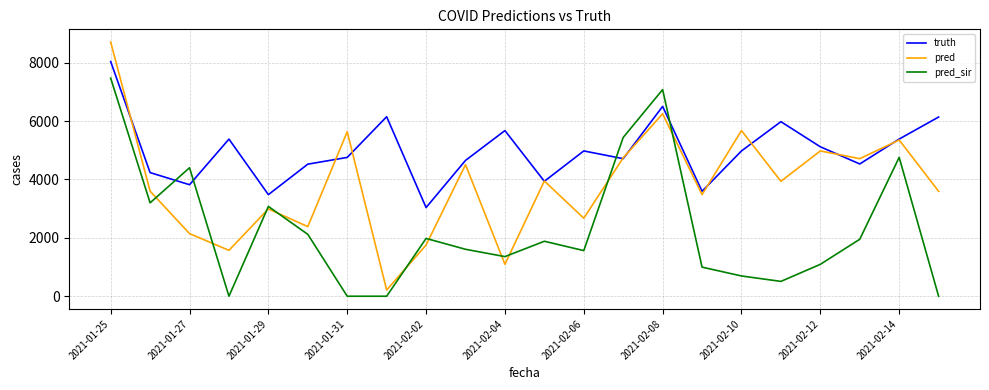

How many times do pred_sir and pred cross each other?

10